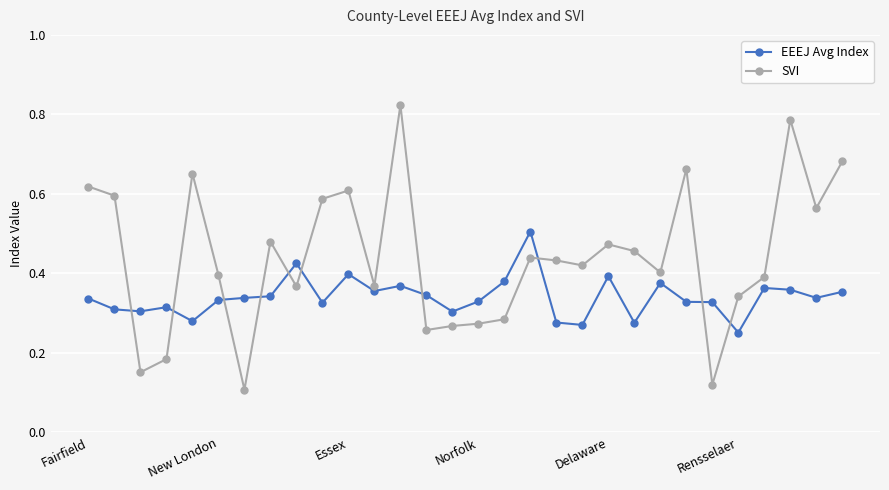

Which series has the largest range (max minus min)?

SVI